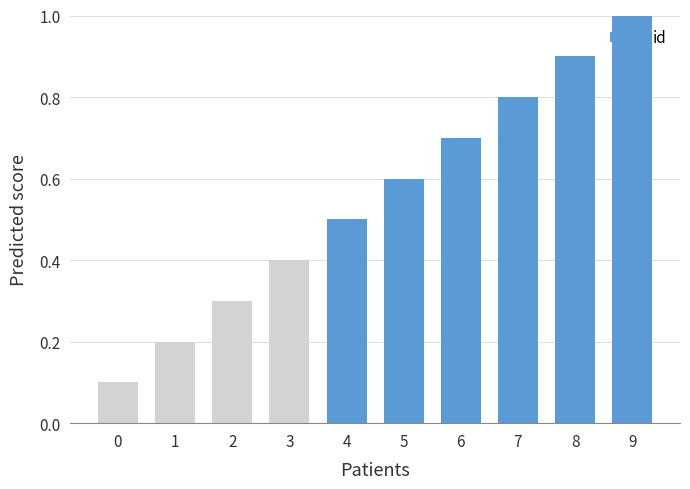

What is the sum of all values?

5.5